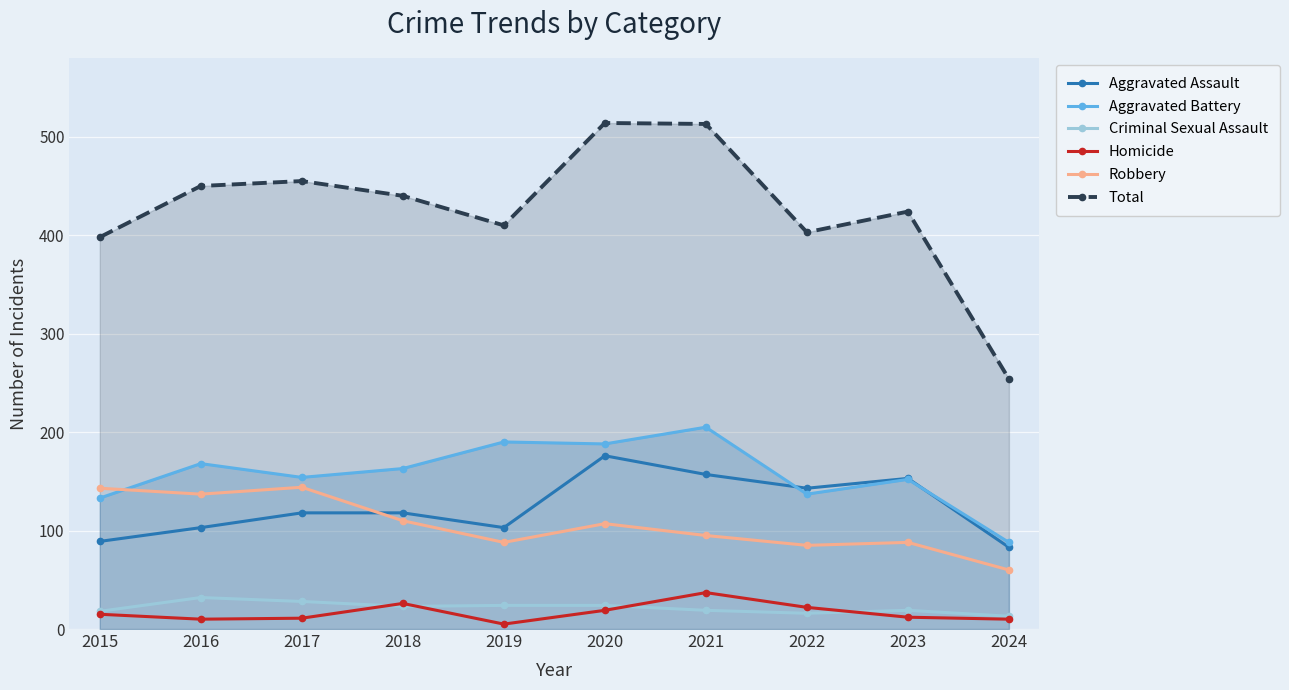

How many intersections are there between Criminal Sexual Assault and Homicide?

4